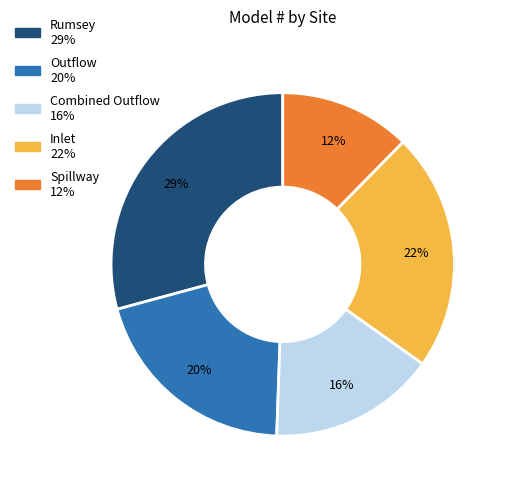

Is there a majority slice in this chart?

No